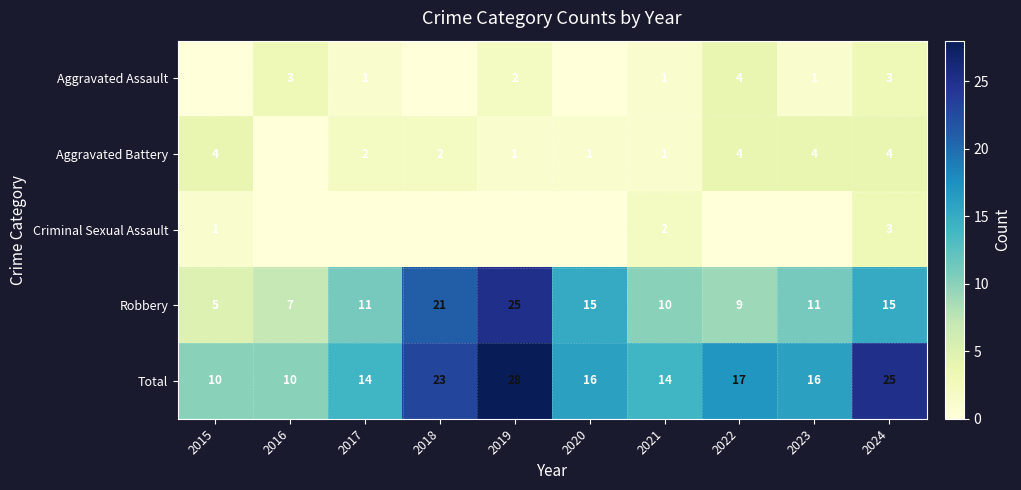

Which category has the highest value in the Total series?

2019